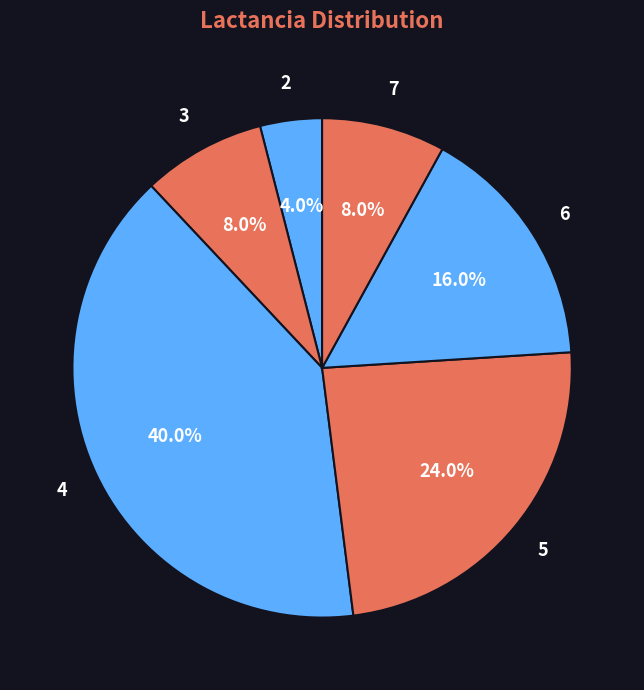

To the nearest percent, what is the combined percentage of 6 and 5?

40%